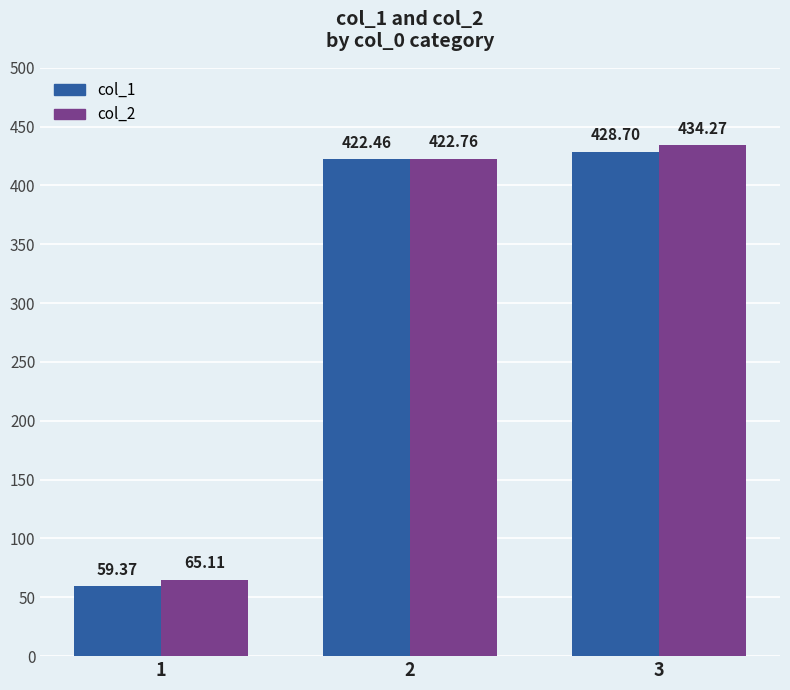

What is the sum of the col_1 values at 2 and 1?

481.8